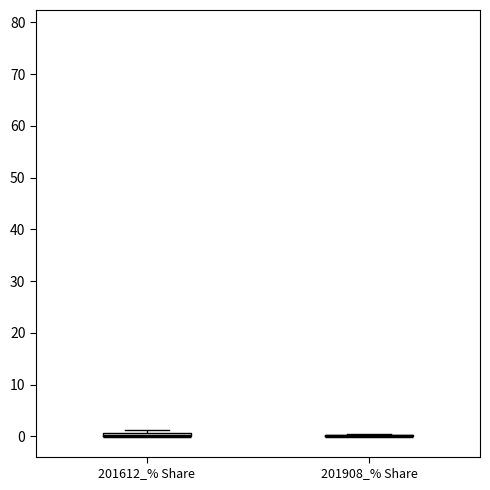

Where is the upper edge of the box for 201612_% Share on the y-axis? The values are not printed on the chart, so give them approximately, as read against the axis.

1